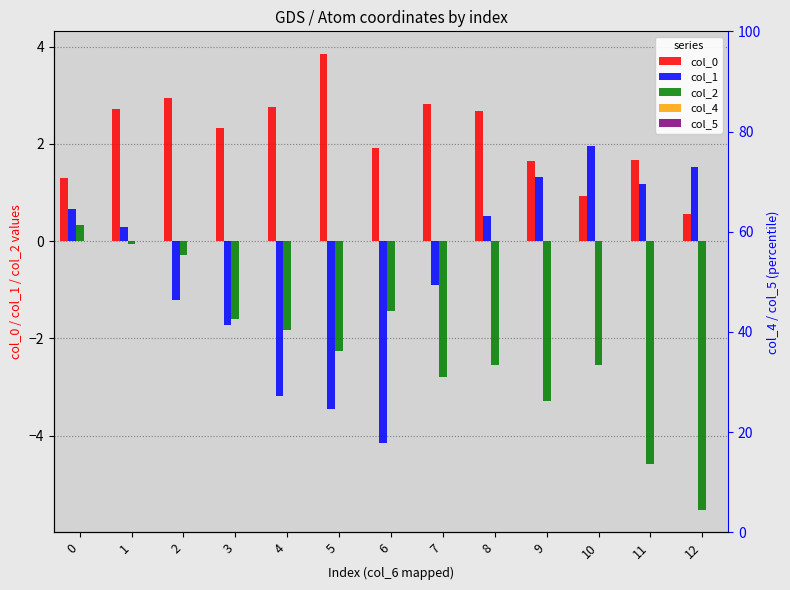

What is the highest value of the col_1 series?

2.0